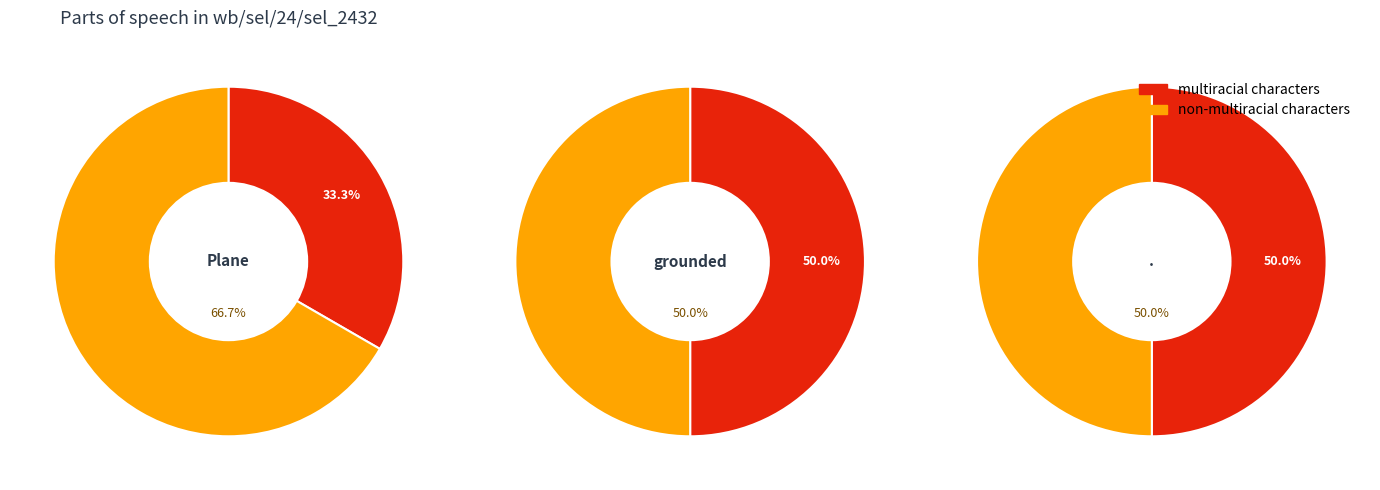

Rank the series by their maximum value, from highest to lowest.

non-multiracial characters, multiracial characters